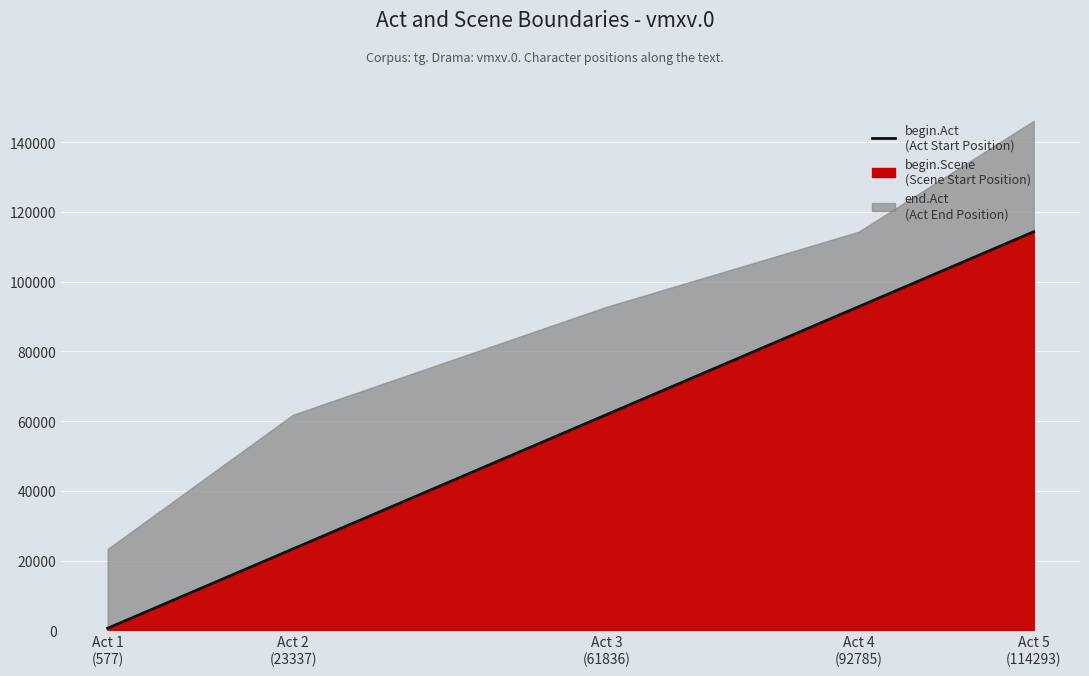

Which has a higher value, Act 2
(23337) or Act 5
(114293)?

Act 5
(114293)